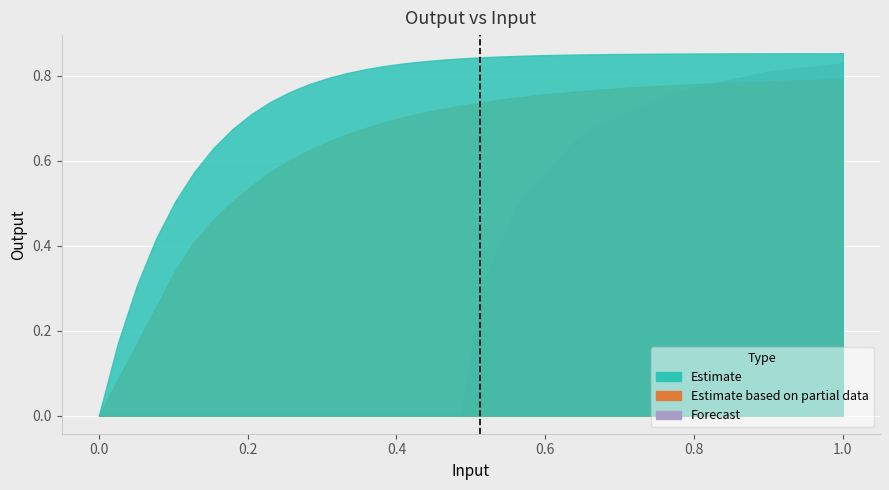

How many distinct data groups are displayed?

3